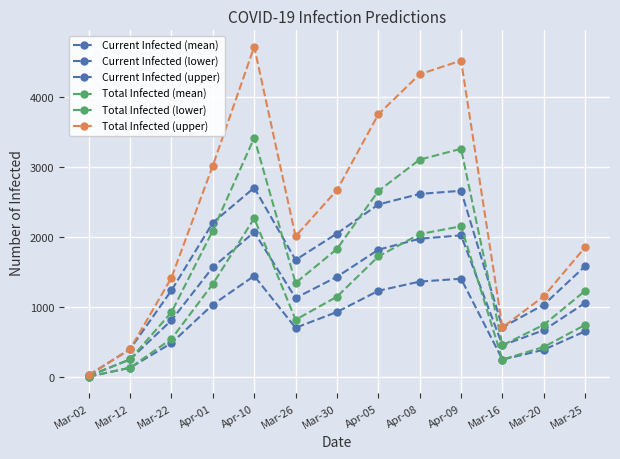

How many data points in Current Infected (upper) are less than 1673?

6